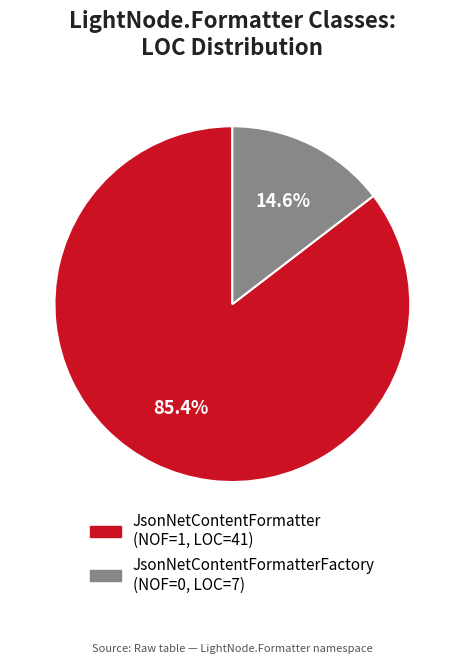

Does any single category account for the majority?

Yes